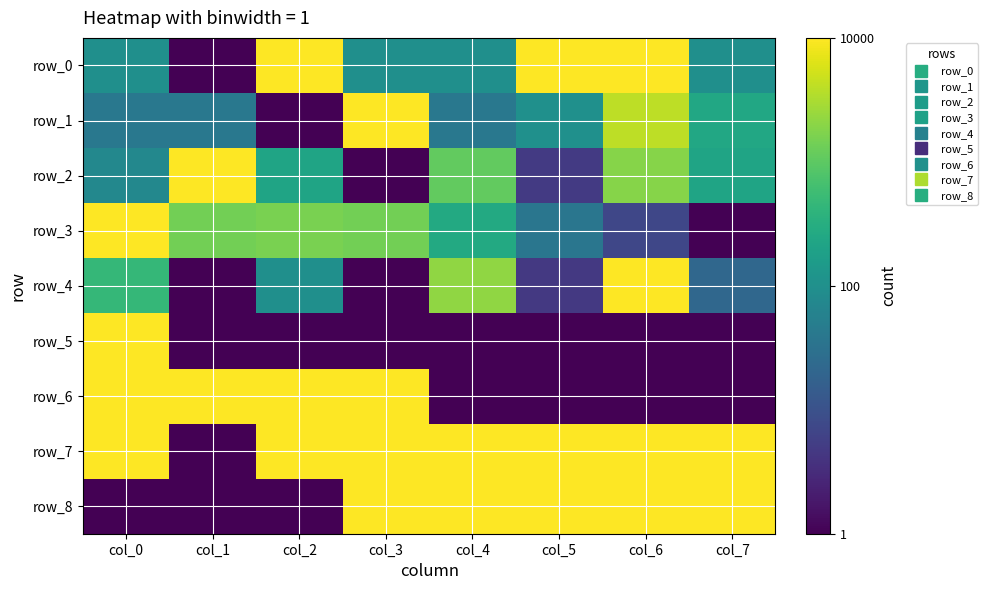

What is the difference between the maximum and minimum values in the row_6 series?

1.0